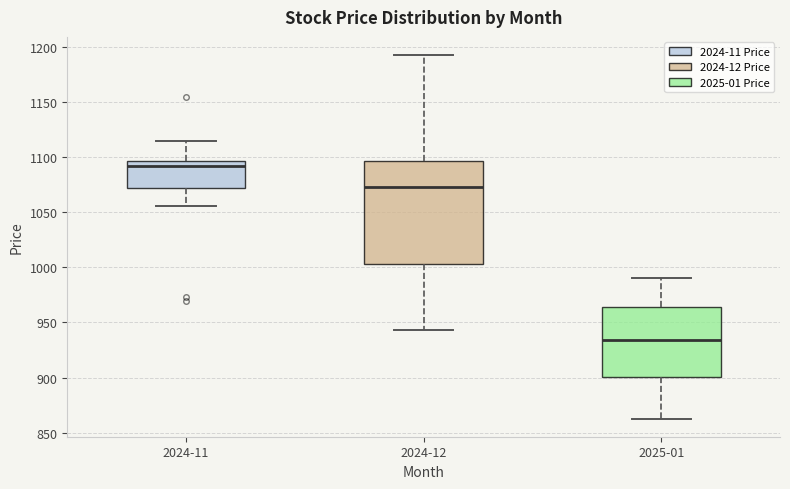

Reading left to right, read every box against the y-axis: the position of its median line, the range the box covers, and the ends of its whiskers. The values are not printed on the chart, so give them approximately, as read against the axis.

2024-11: median 1090, box 1070 to 1095, whiskers 1055 to 1115
2024-12: median 1075, box 1005 to 1095, whiskers 945 to 1190
2025-01: median 935, box 900 to 965, whiskers 865 to 990